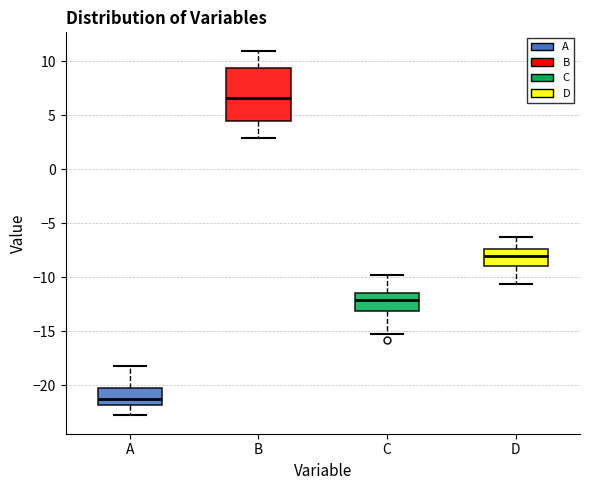

Which box's median line is the highest?

B